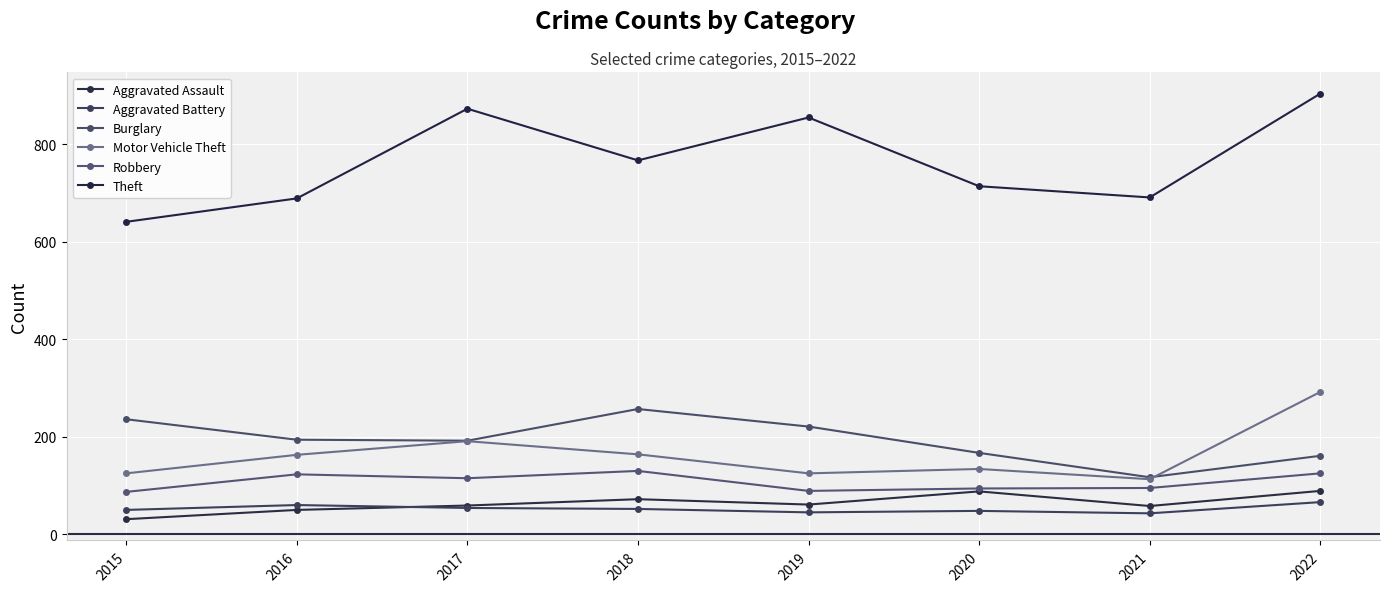

Rank the series at 2018 from highest to lowest value.

Theft, Burglary, Motor Vehicle Theft, Robbery, Aggravated Assault, Aggravated Battery